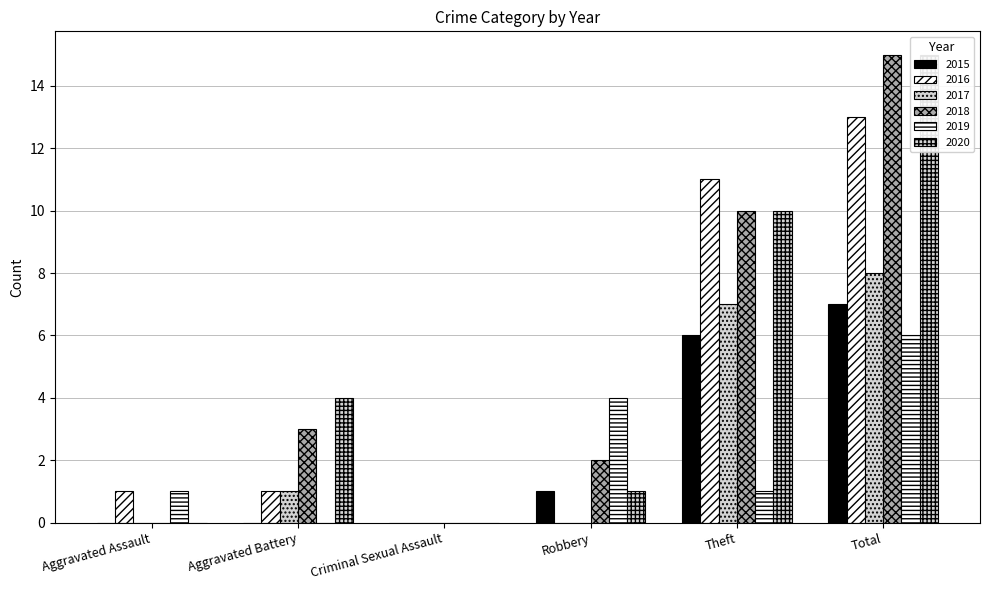

Which category has the highest value in the 2017 series?

Total